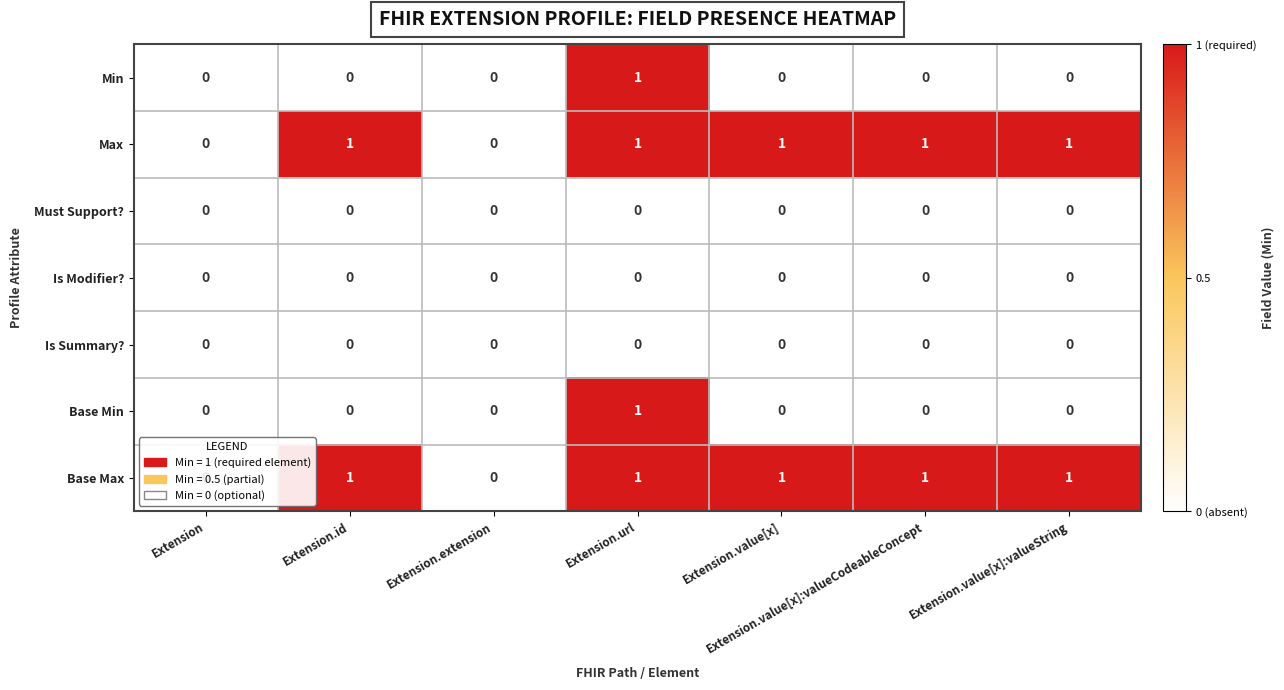

What is the difference between the highest and lowest values at Extension.value[x]:valueCodeableConcept?

1